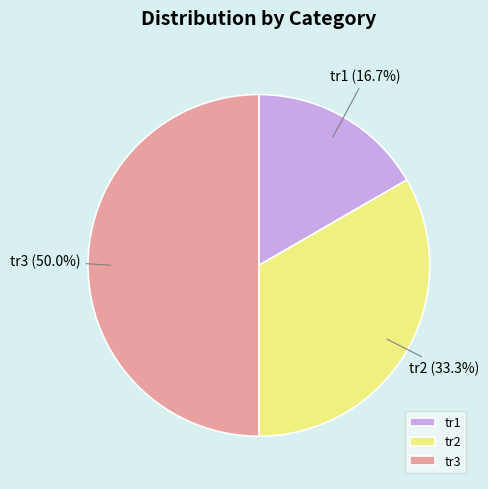

Which category has the biggest portion of the pie?

tr3